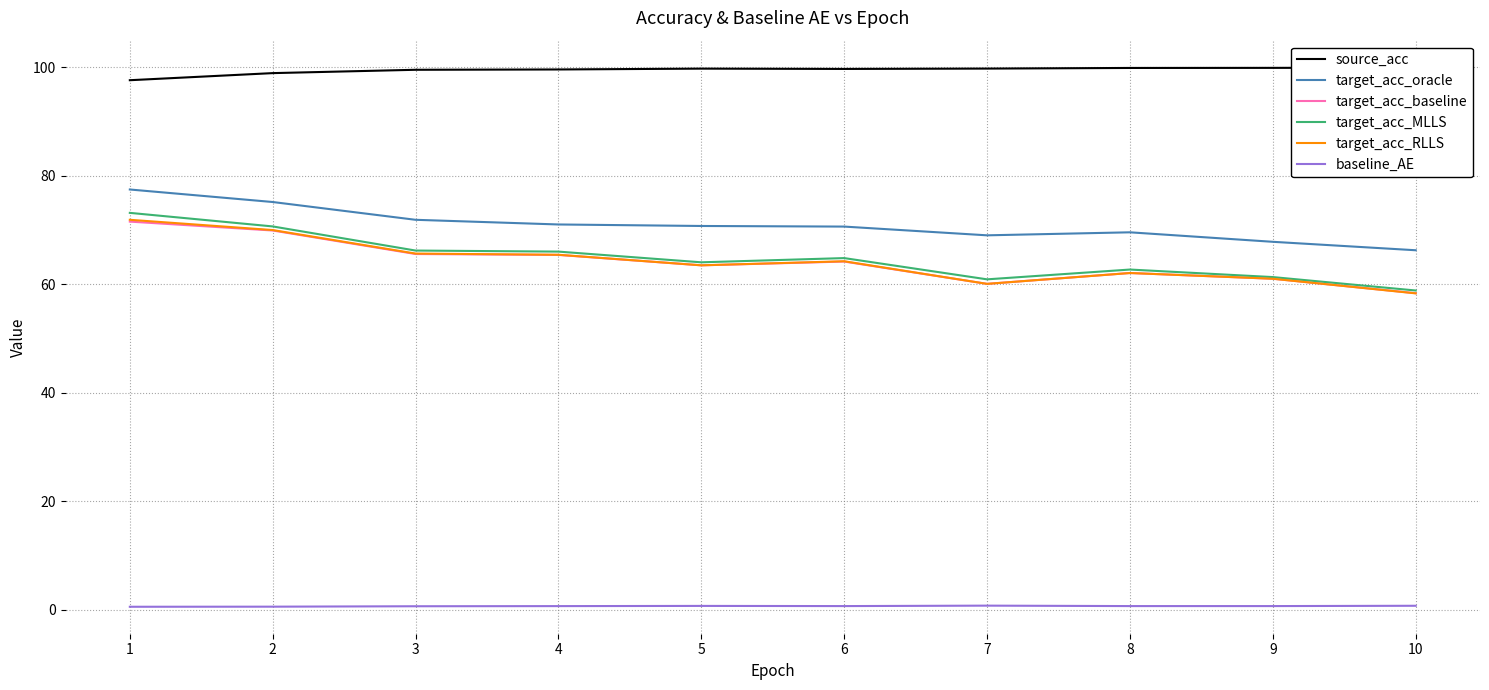

Which series changed the most between 1 and 7?

target_acc_MLLS